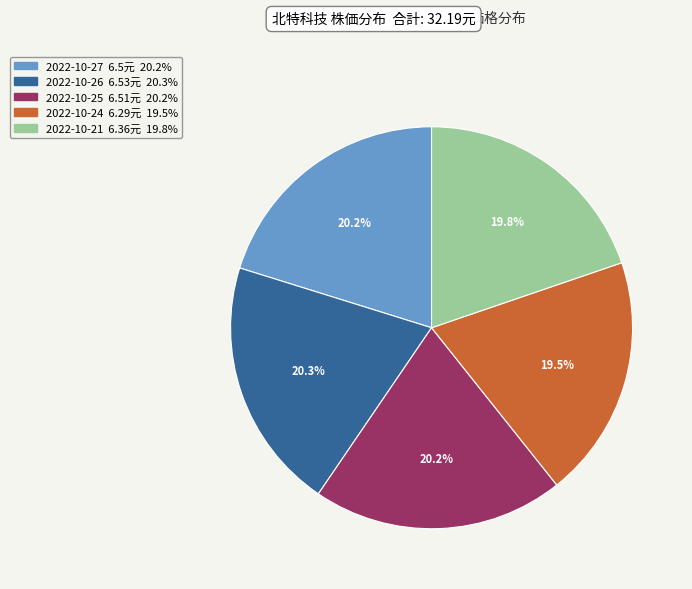

Is it true that 2022-10-21 is 20% of the pie?

True